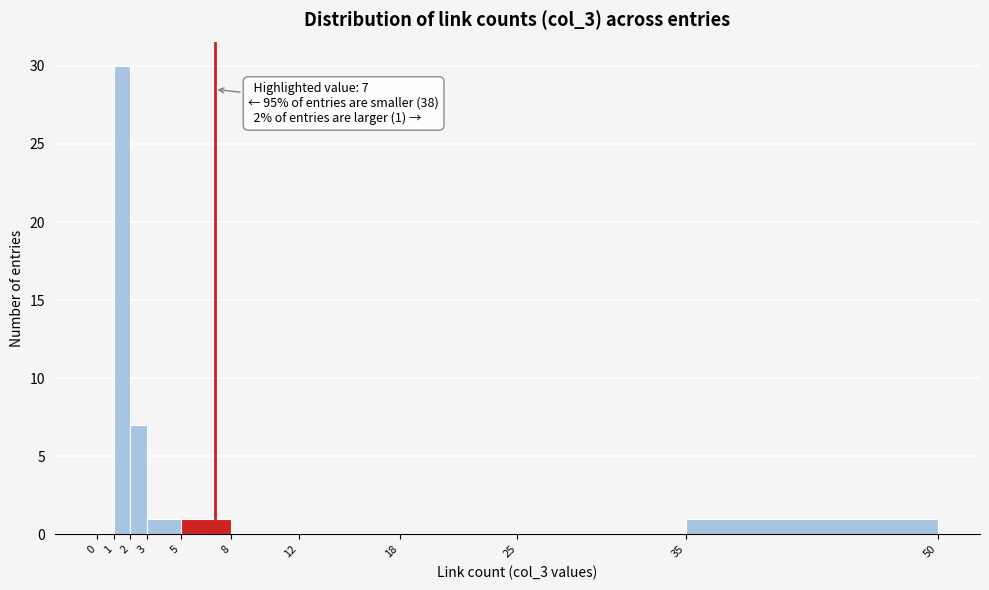

Over which range of the x-axis is the bar tallest?

1 to 2